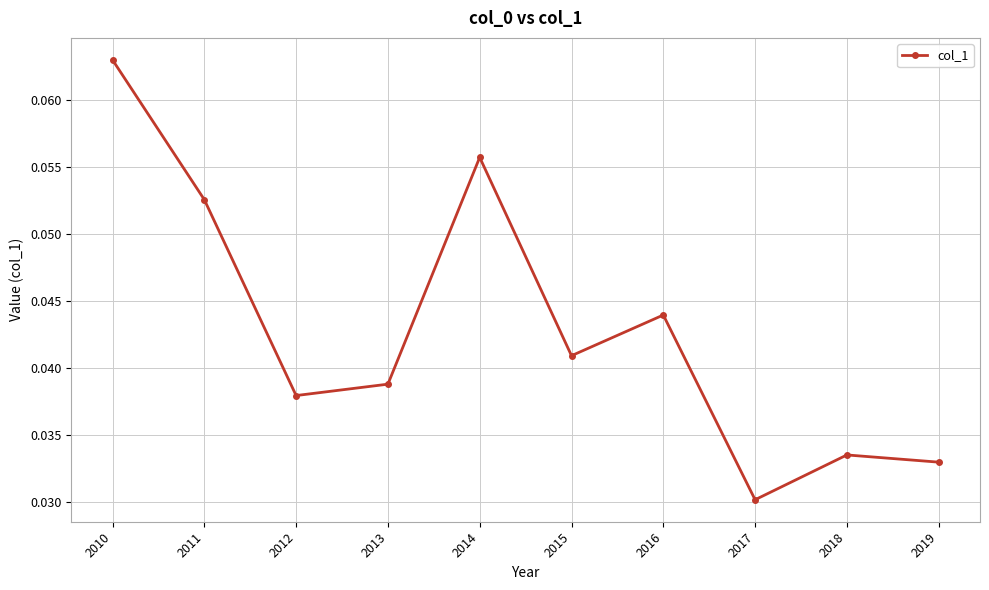

How many lines are shown in the chart?

1